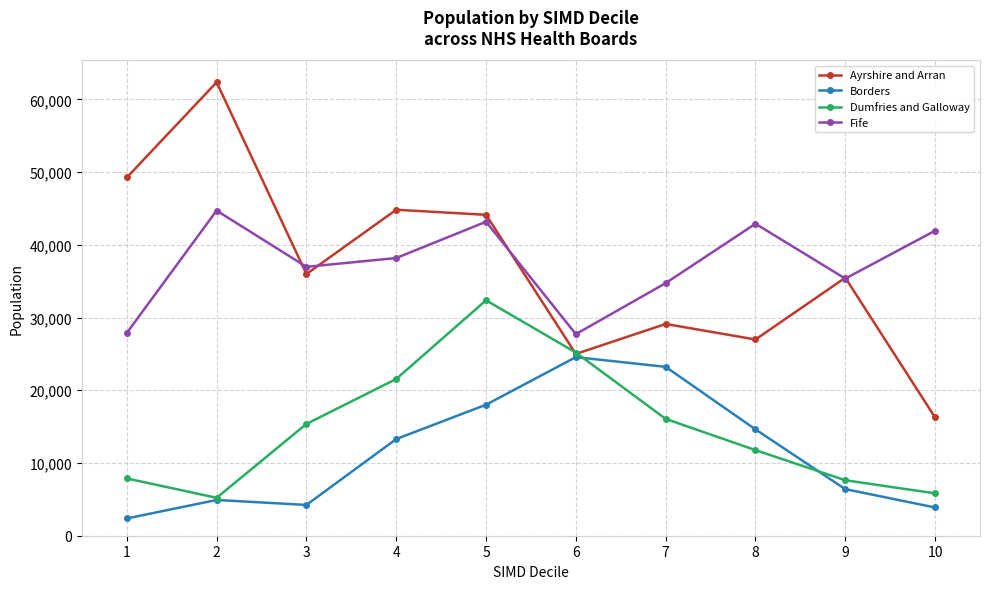

The value of Borders at 5 is 30332. True or false?

False